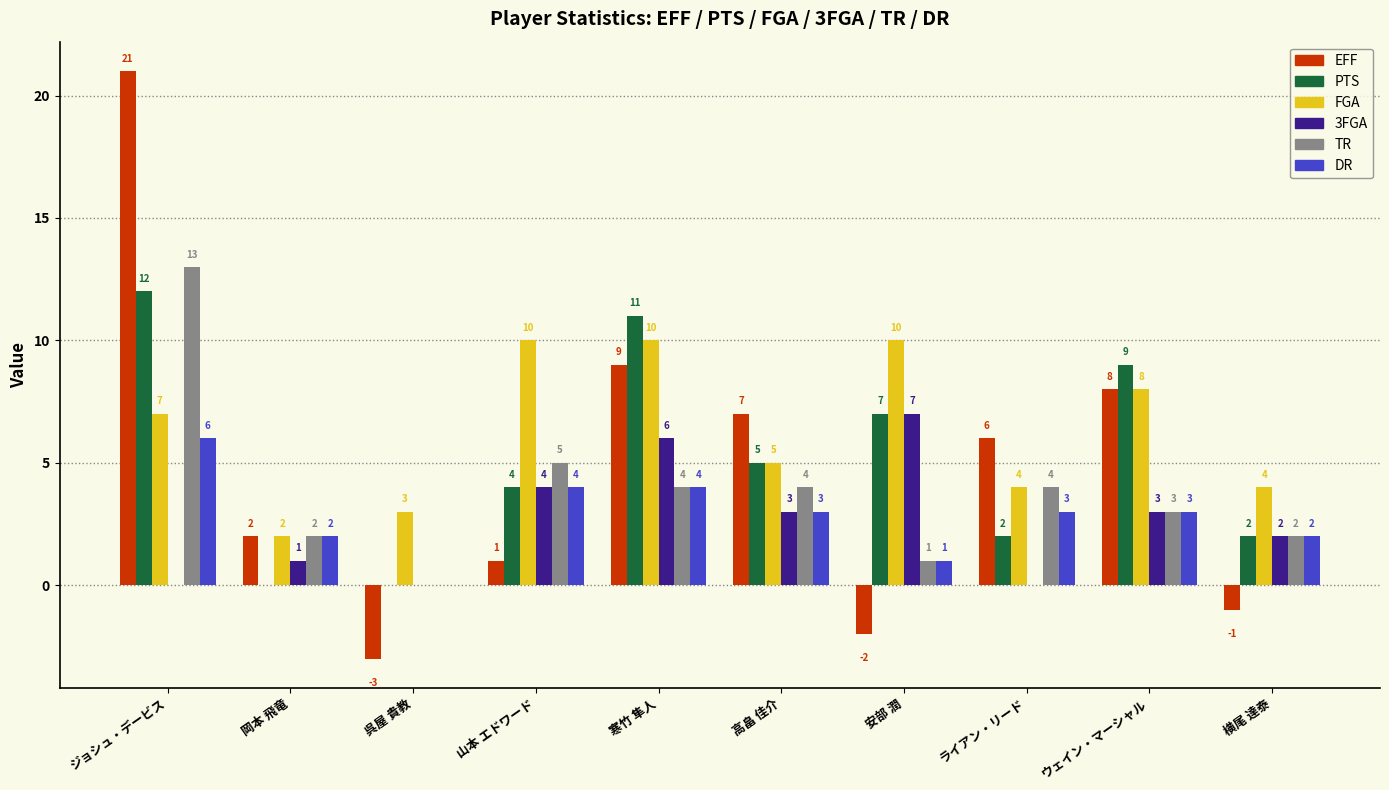

Is it true that PTS equals 3 at 山本 エドワード?

False